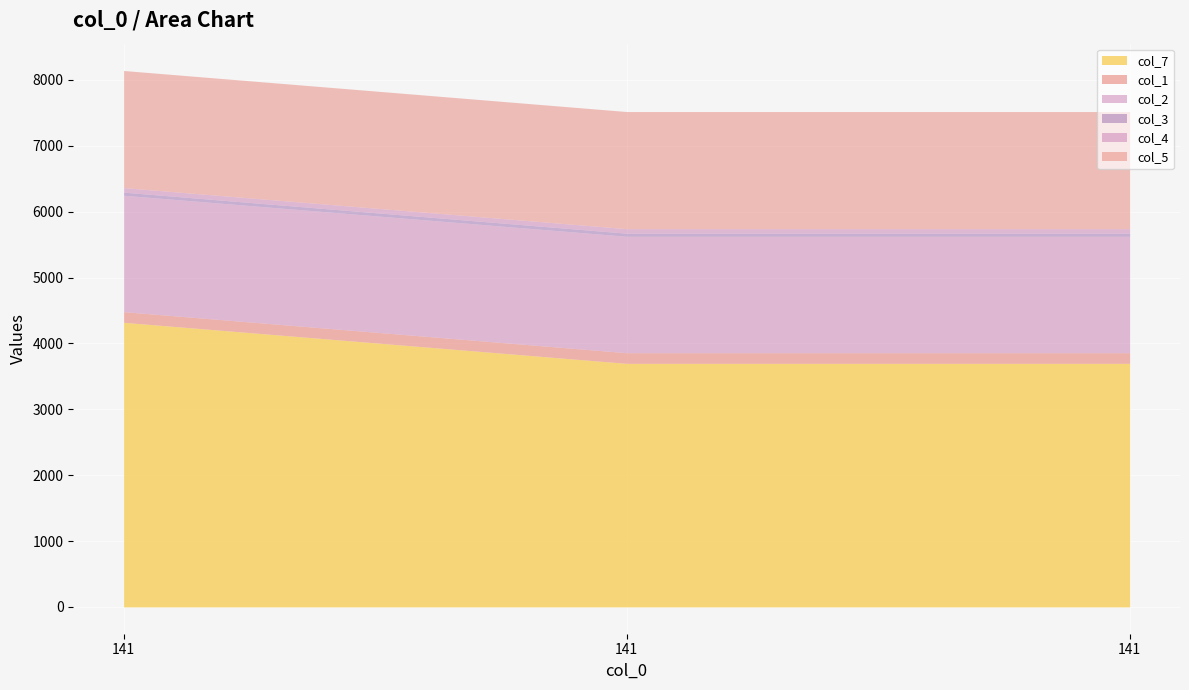

How many lines are shown in the chart?

6